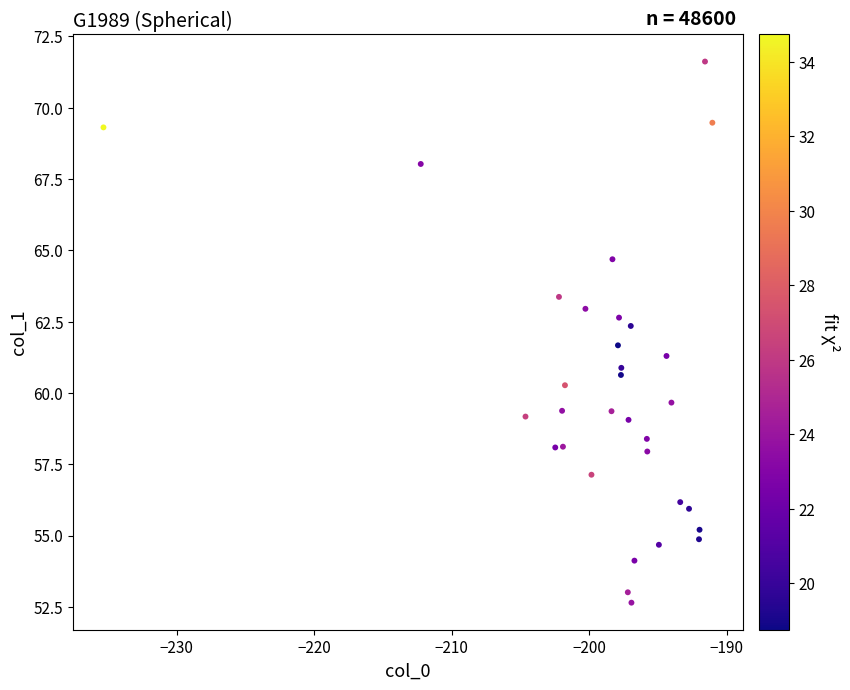

What is the range of X values (max minus min)?

44.3